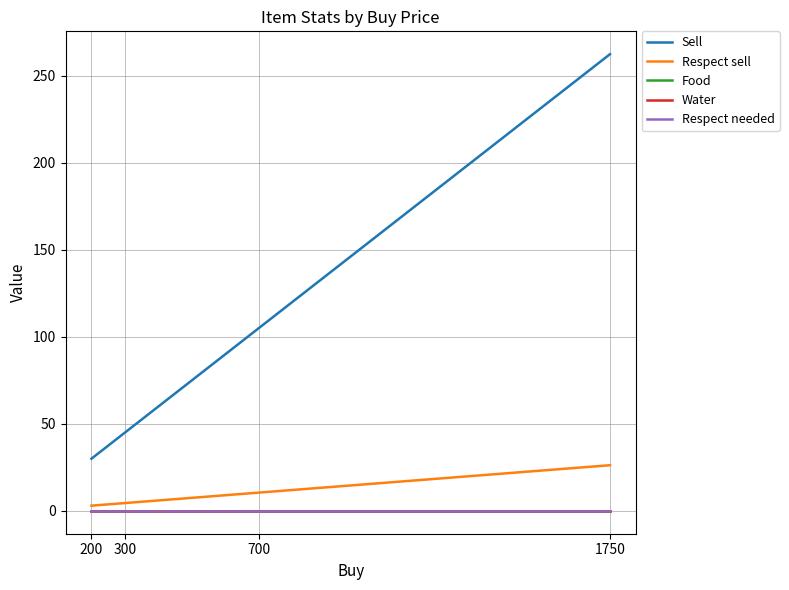

Does the chart have visible grid lines?

Yes